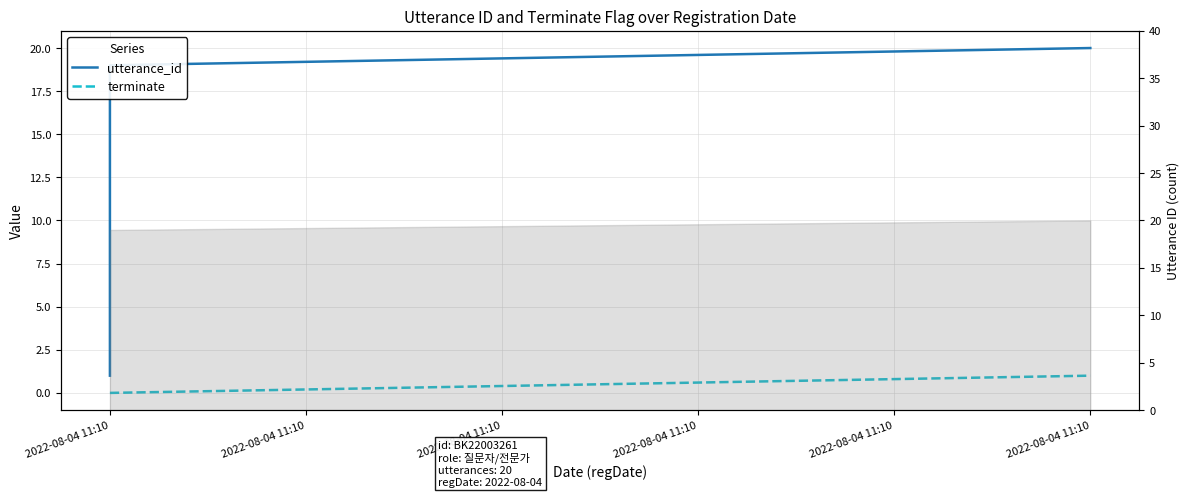

Count the terminate values in the range 0 to 1.

20